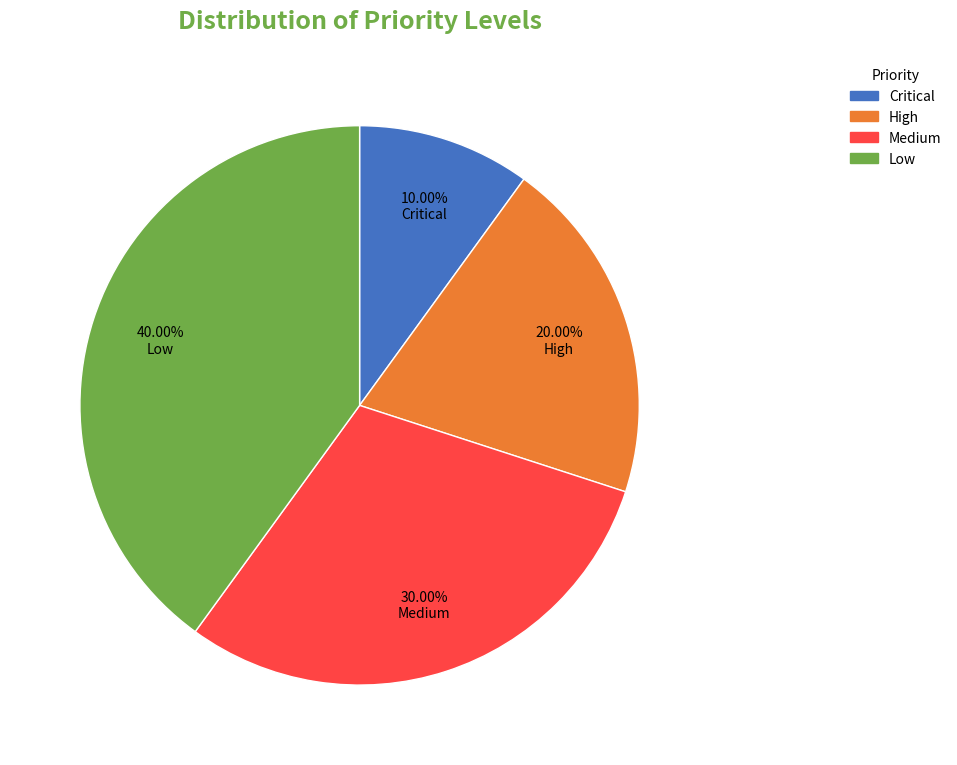

To the nearest percent, what is the combined percentage of Critical and Medium?

40%